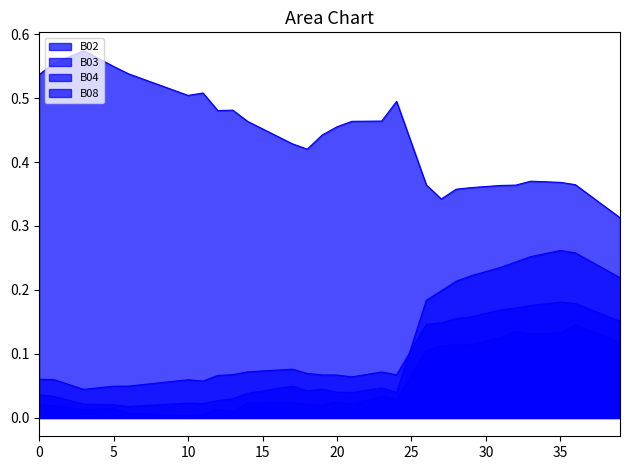

What are all the series names shown in the legend?

B02, B03, B04, B08